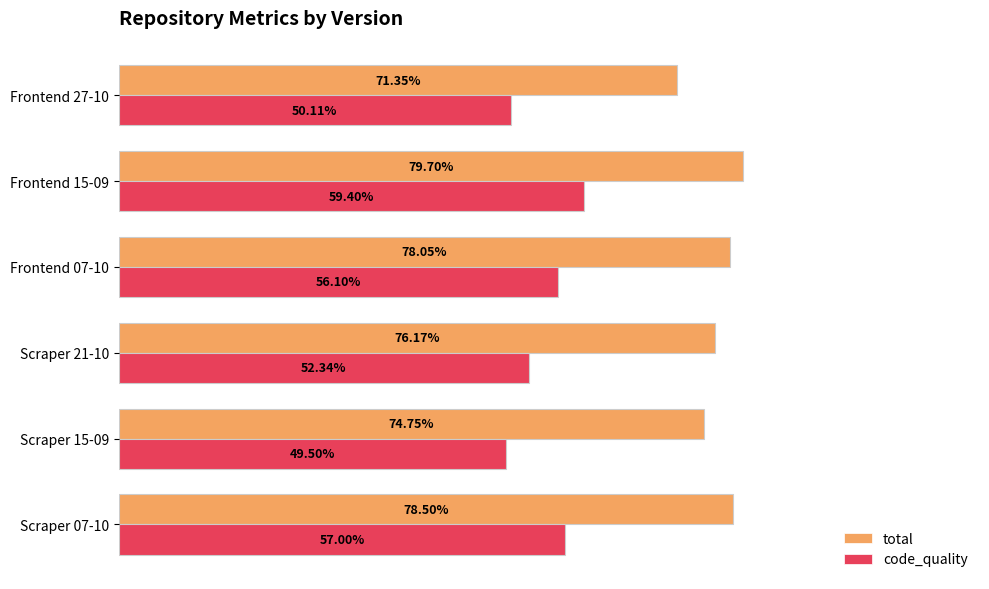

What are all the series names shown in the legend?

total, code_quality